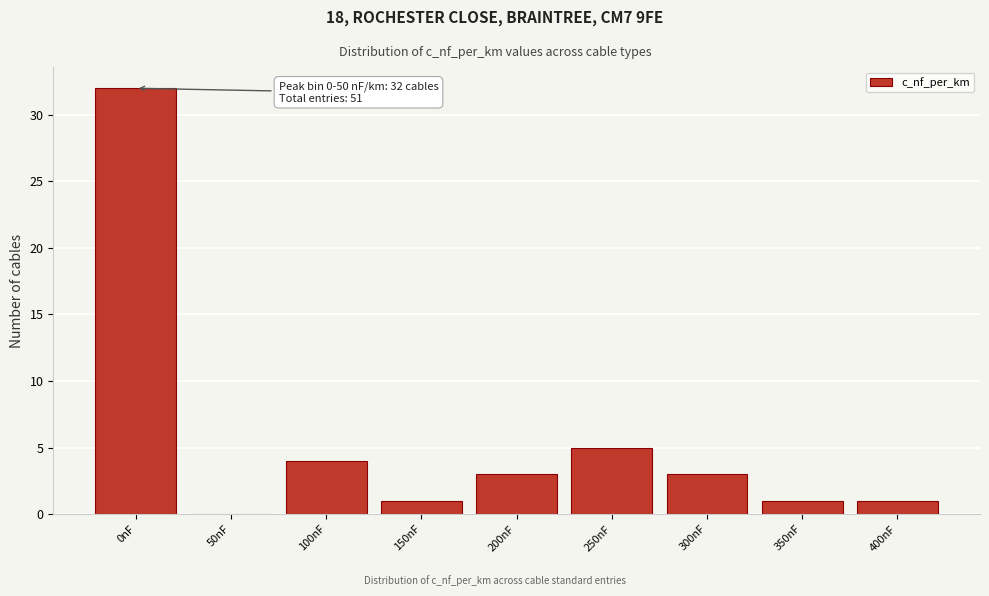

Reading left to right, list all the values displayed in this chart.

0nF=32	50nF=0	100nF=4	150nF=1	200nF=3	250nF=5	300nF=3	350nF=1	400nF=1